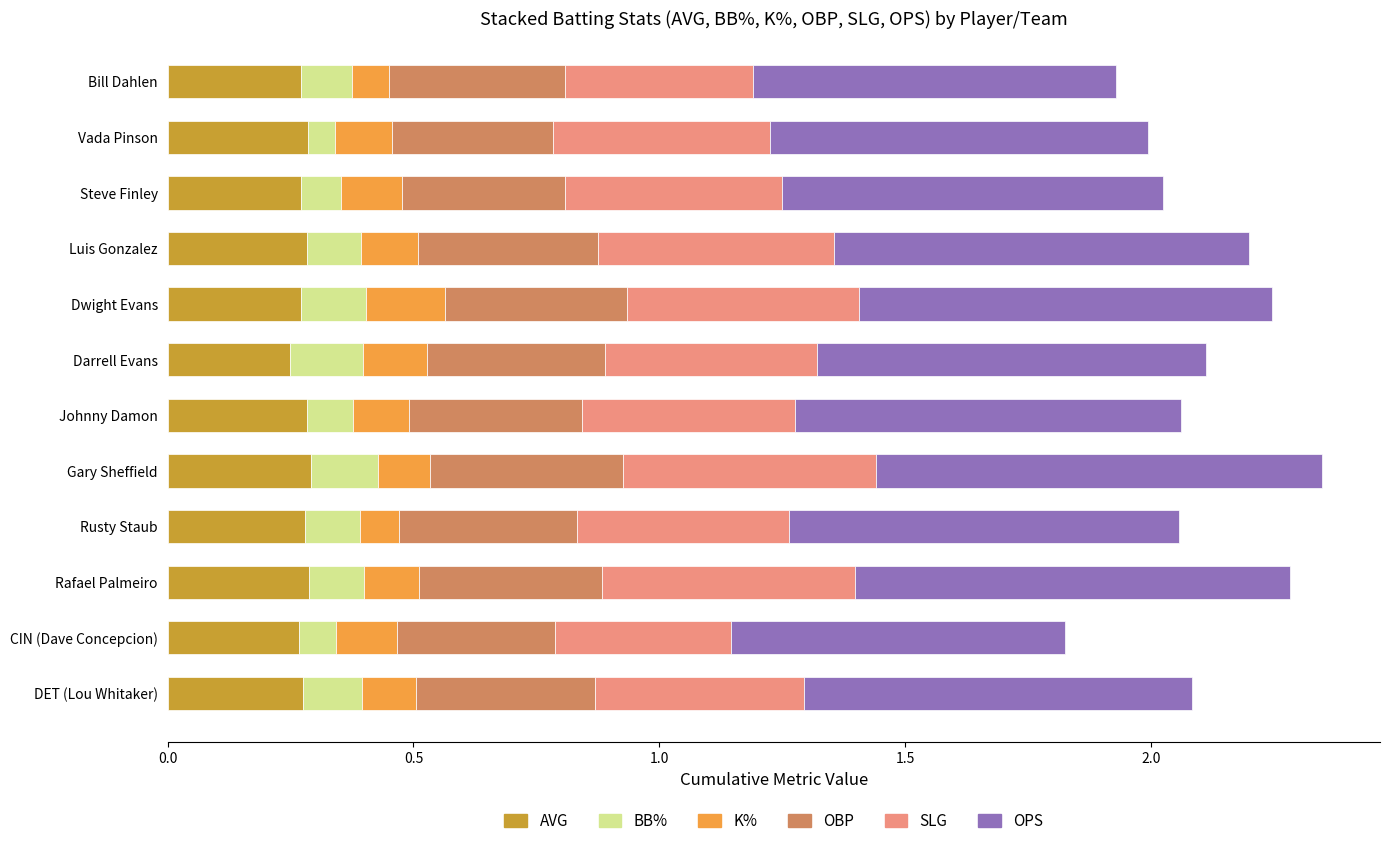

What is the sum of the AVG values at Rafael Palmeiro and Luis Gonzalez?

0.6